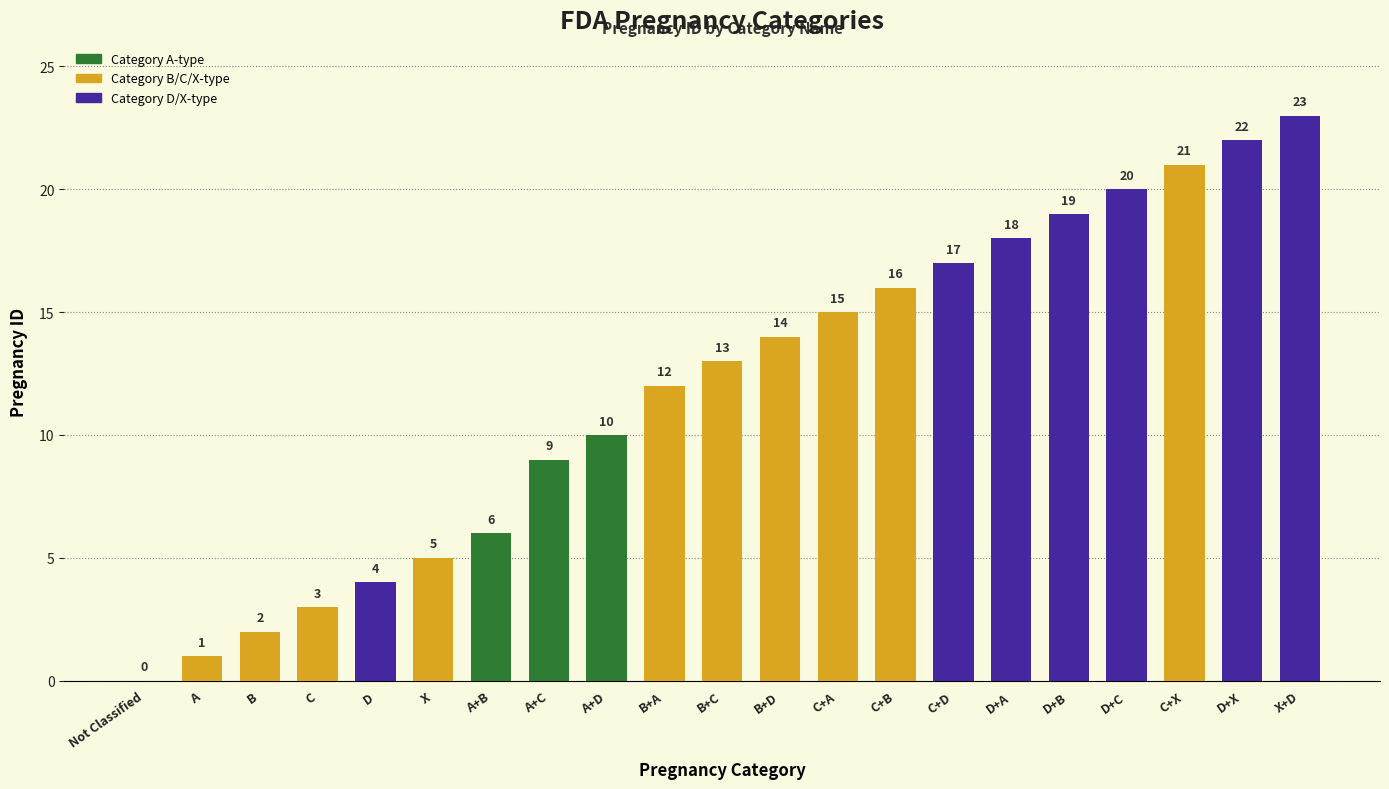

True or false: the data shows 0 at Not Classified.

True